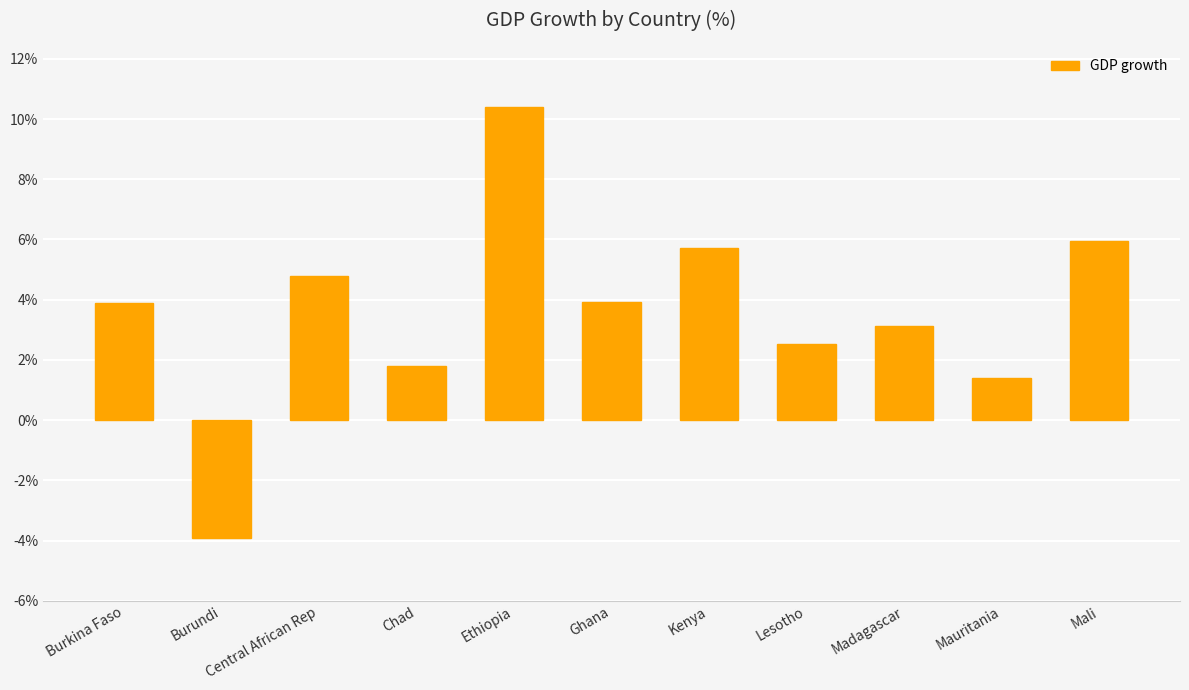

What position from the right is Mauritania?

2